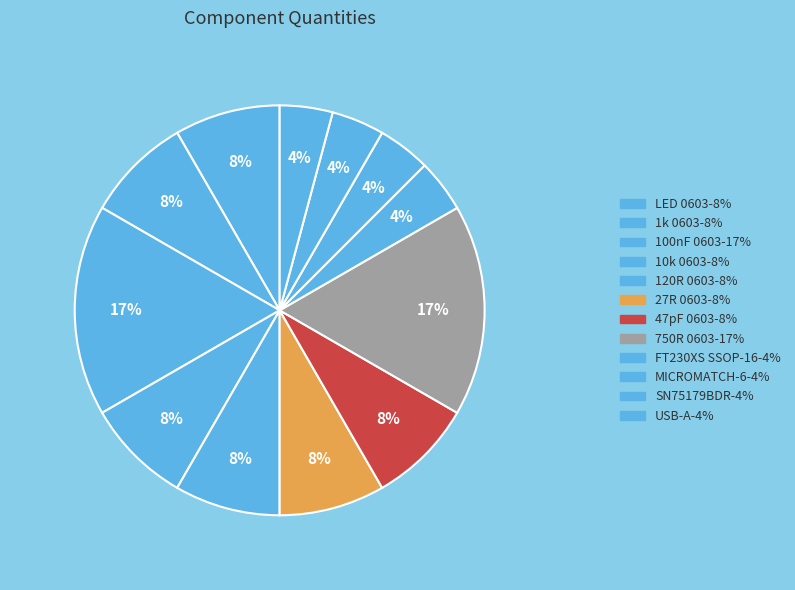

Which slice is the smallest?

FT230XS SSOP-16